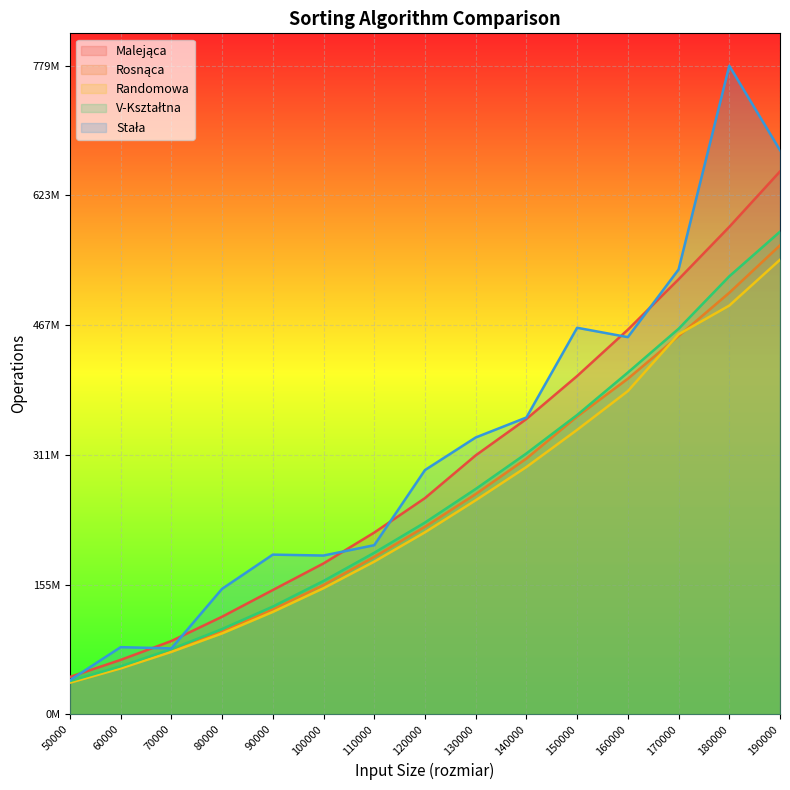

The Stała series shows 191961199 at 90000. True or false?

True